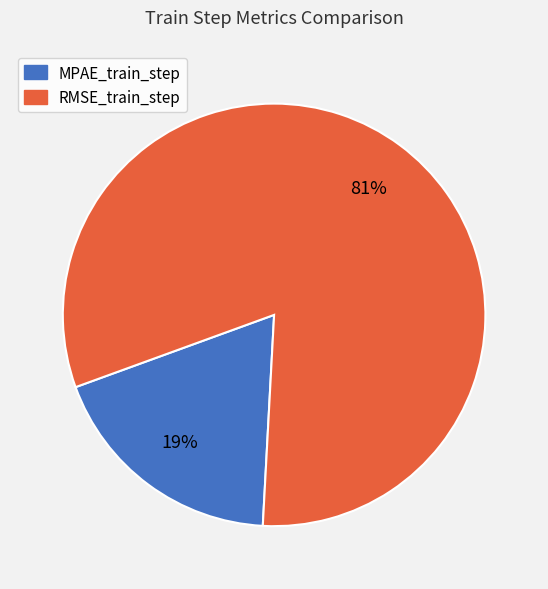

The RMSE_train_step slice represents 91% of the pie. True or false?

False